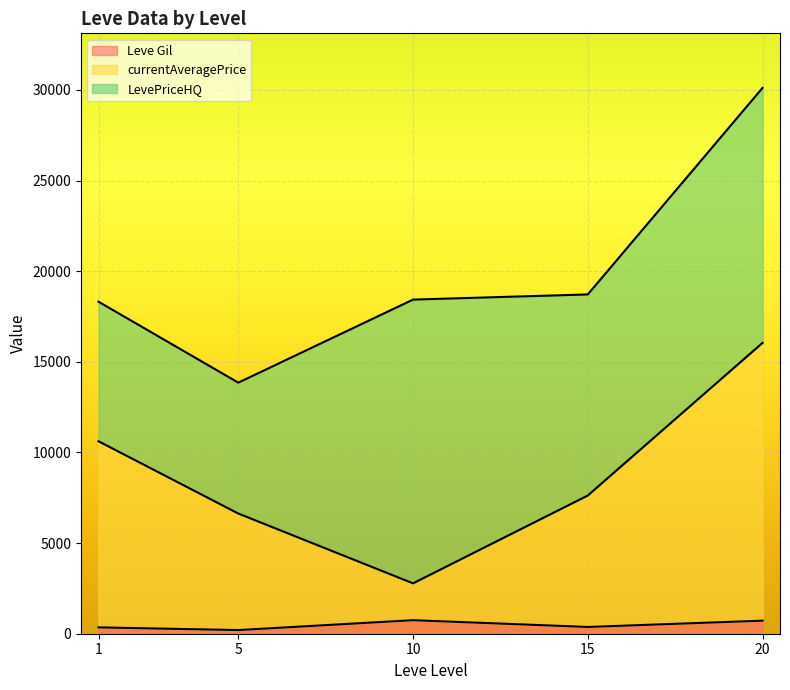

What is the total value across all series at 20?

30112.7